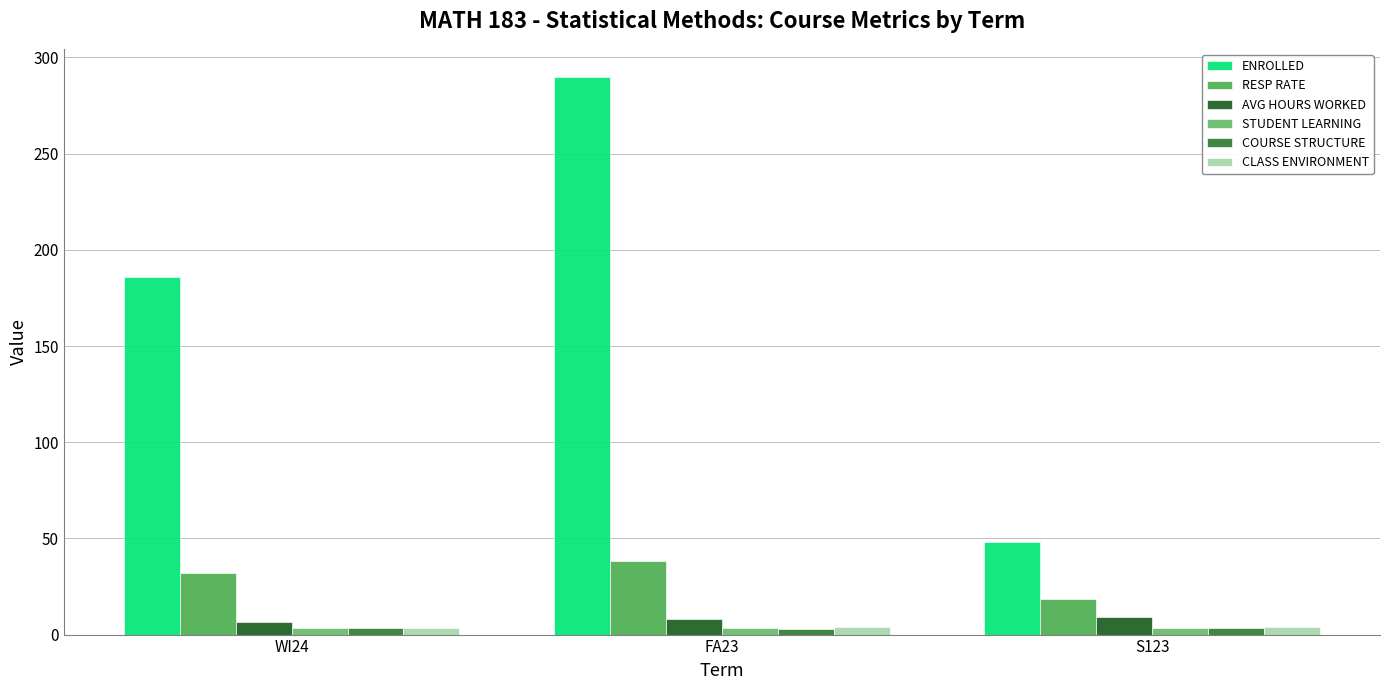

At which label does ENROLLED reach its minimum?

S123